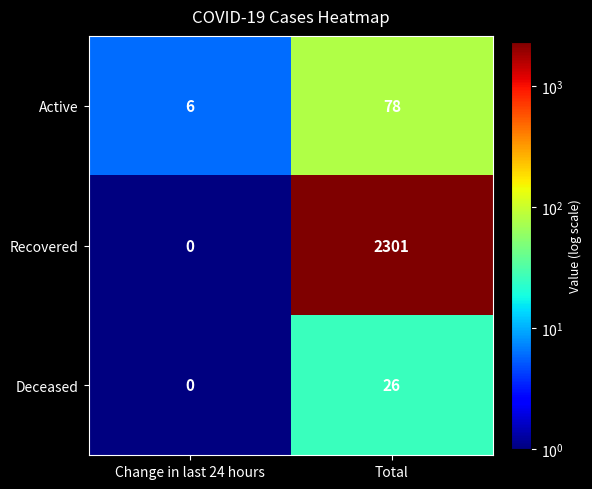

List the series in order of their peak value, highest first.

Recovered, Active, Deceased